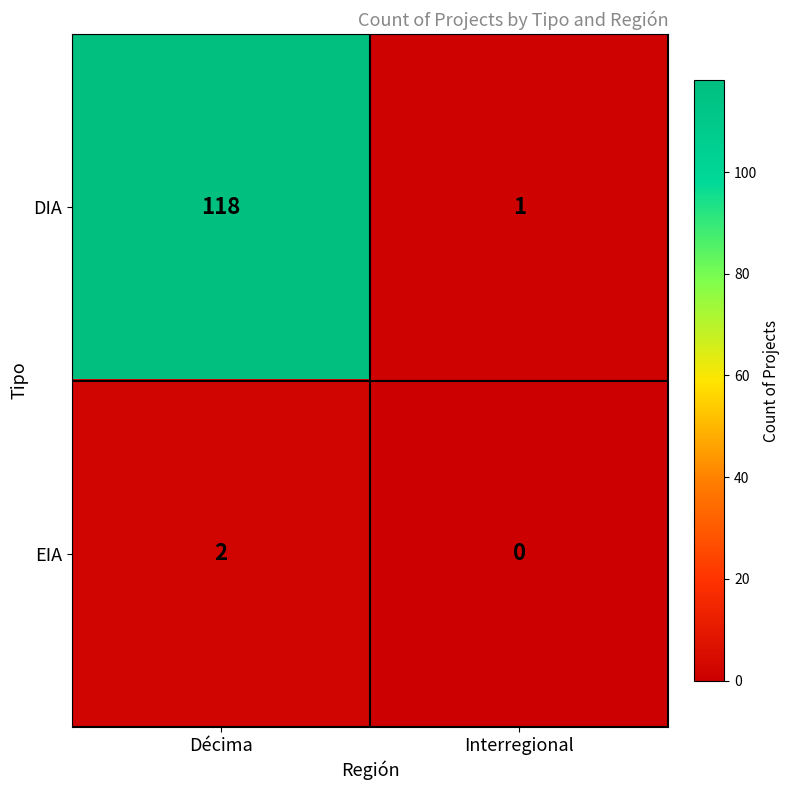

At which label is DIA closest to 59?

Interregional